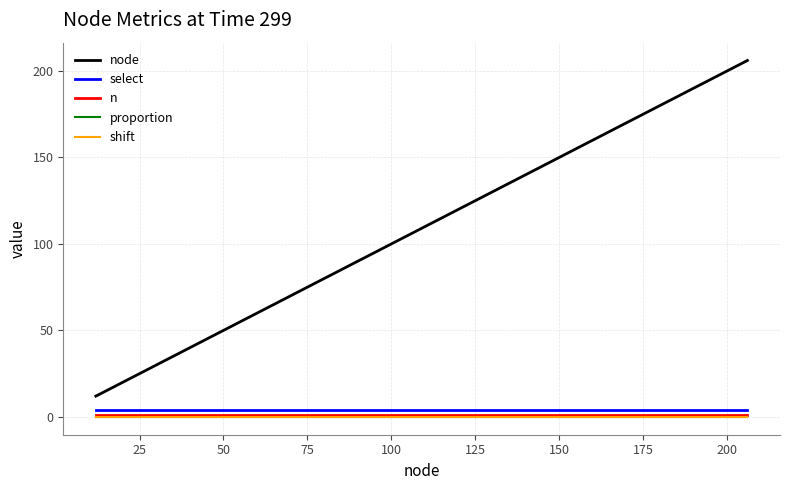

What is the average value of the select series?

4